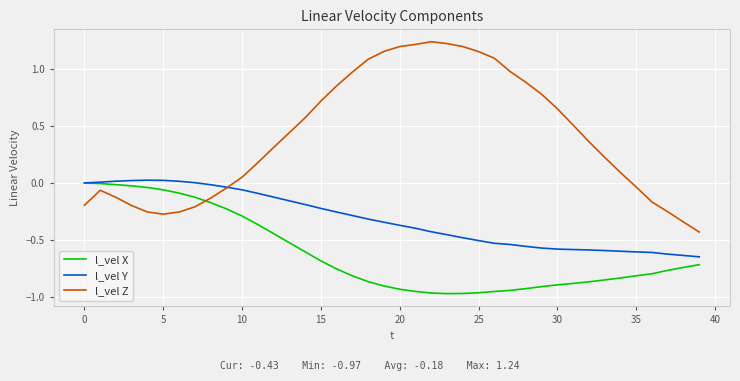

True or false: l_vel X and l_vel Z cross at least once.

True